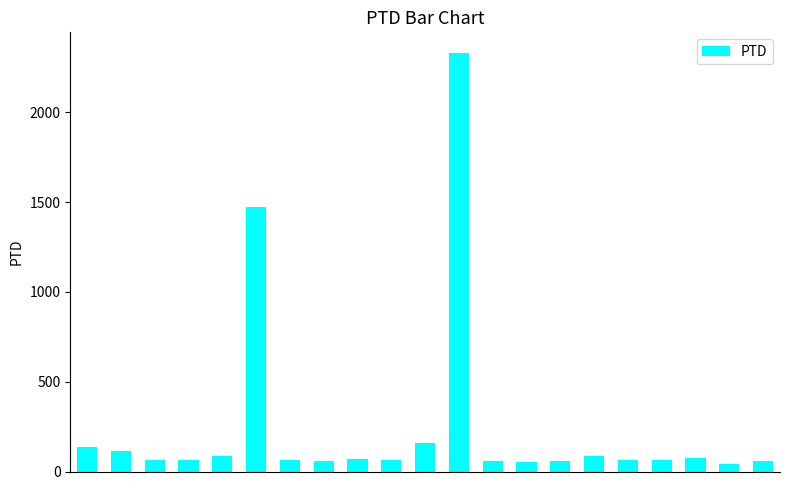

What is the greatest value displayed?

2328.7